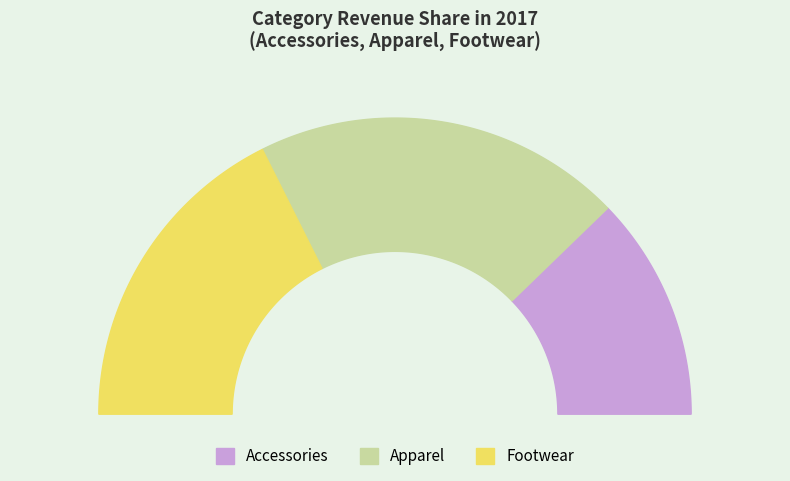

True or false: Apparel accounts for 29% of the total.

False